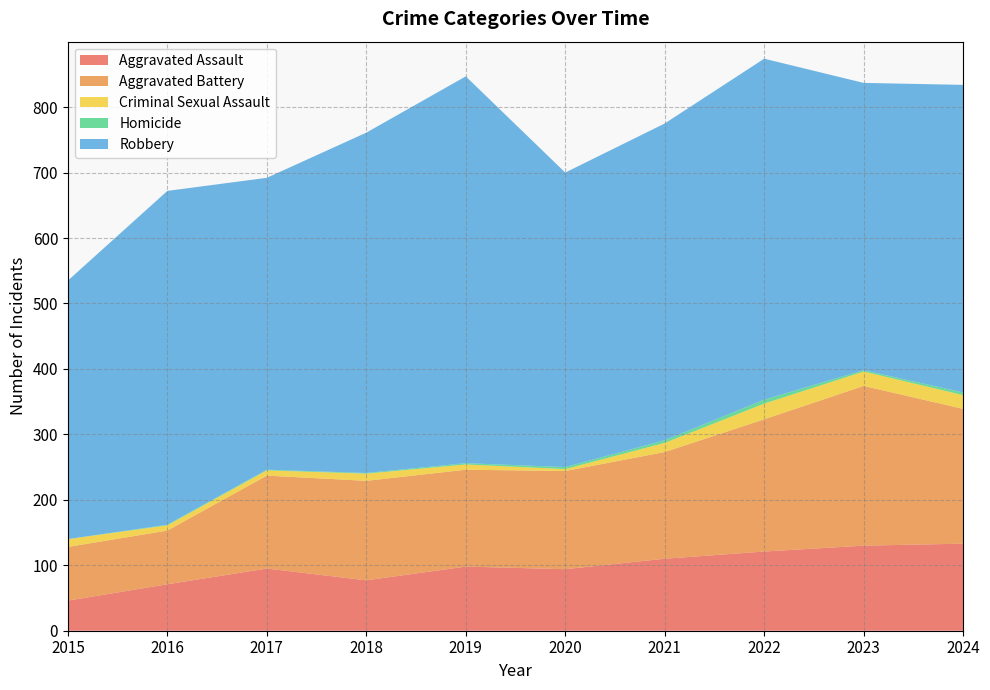

What is the value of the Homicide point at the 10th from the left?

4